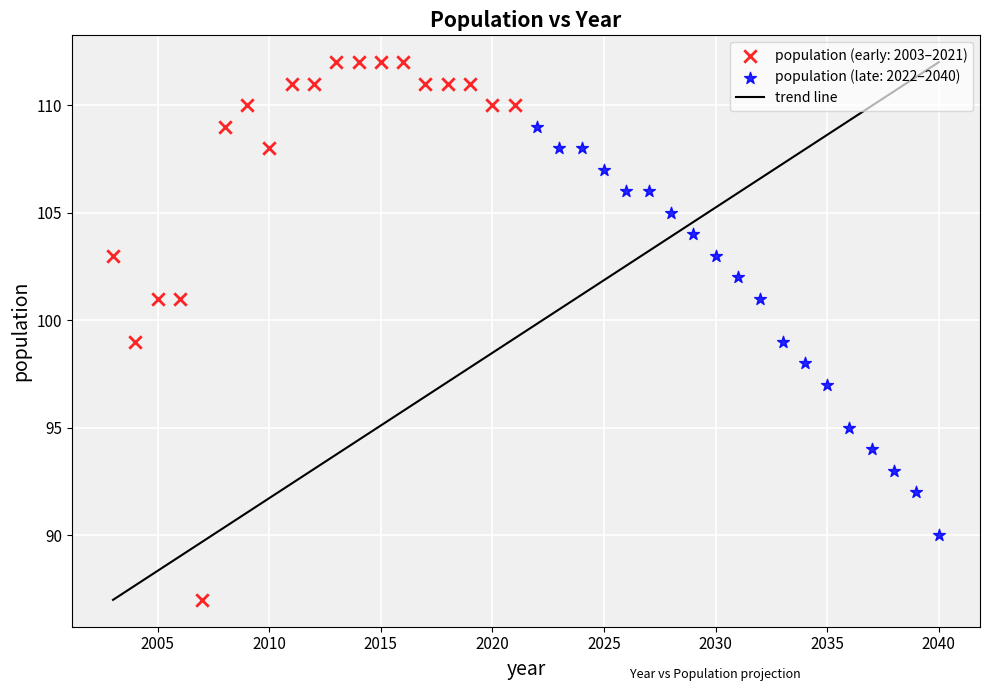

Which series contains the highest Y value?

population (early: 2003–2021)